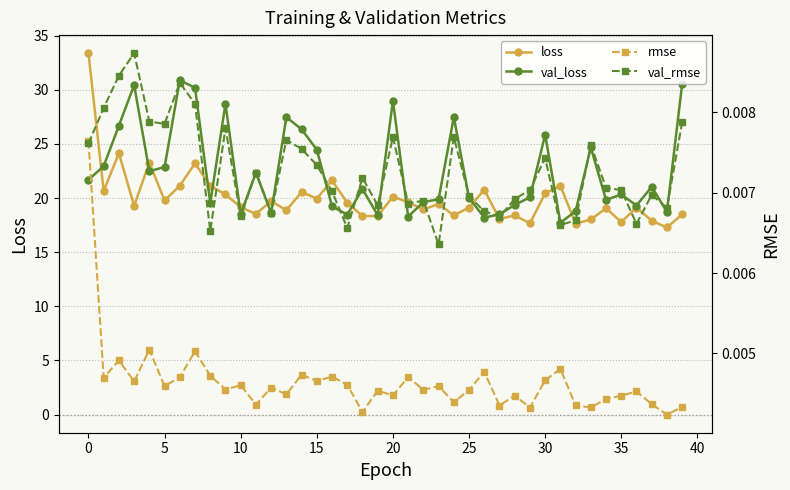

Is it true that loss equals 59.3 at 0?

False